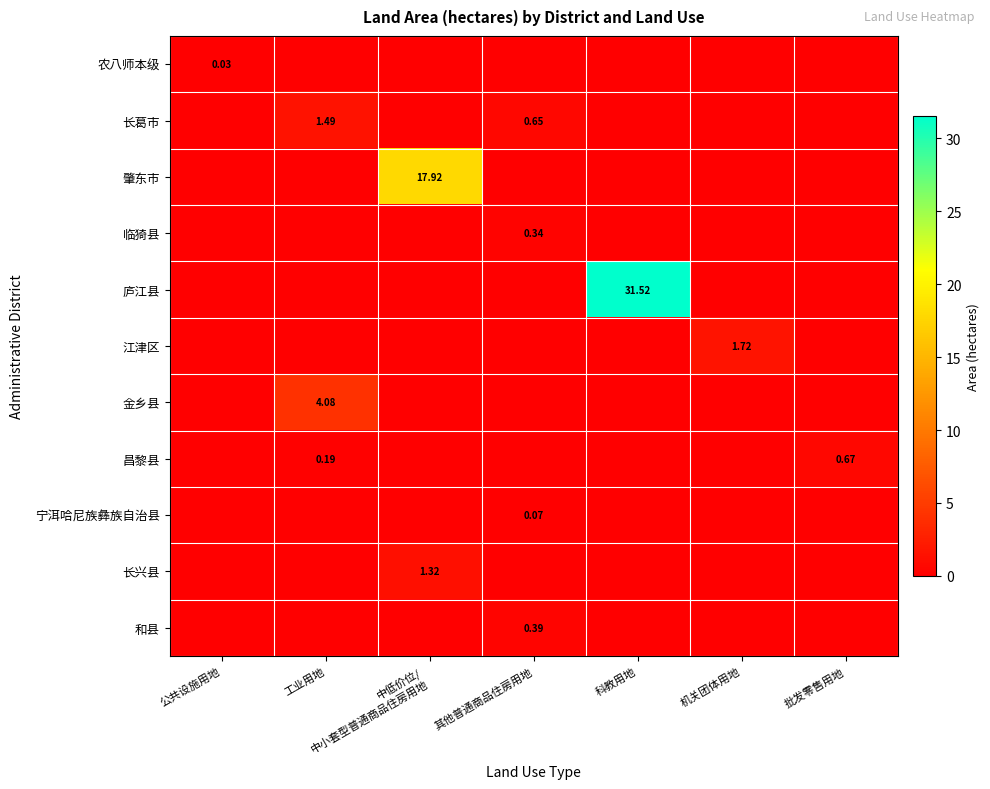

List the labels in order of 昌黎县 value, smallest first.

公共设施用地, 中低价位/ 中小套型普通商品住房用地, 其他普通商品住房用地, 科教用地, 机关团体用地, 工业用地, 批发零售用地